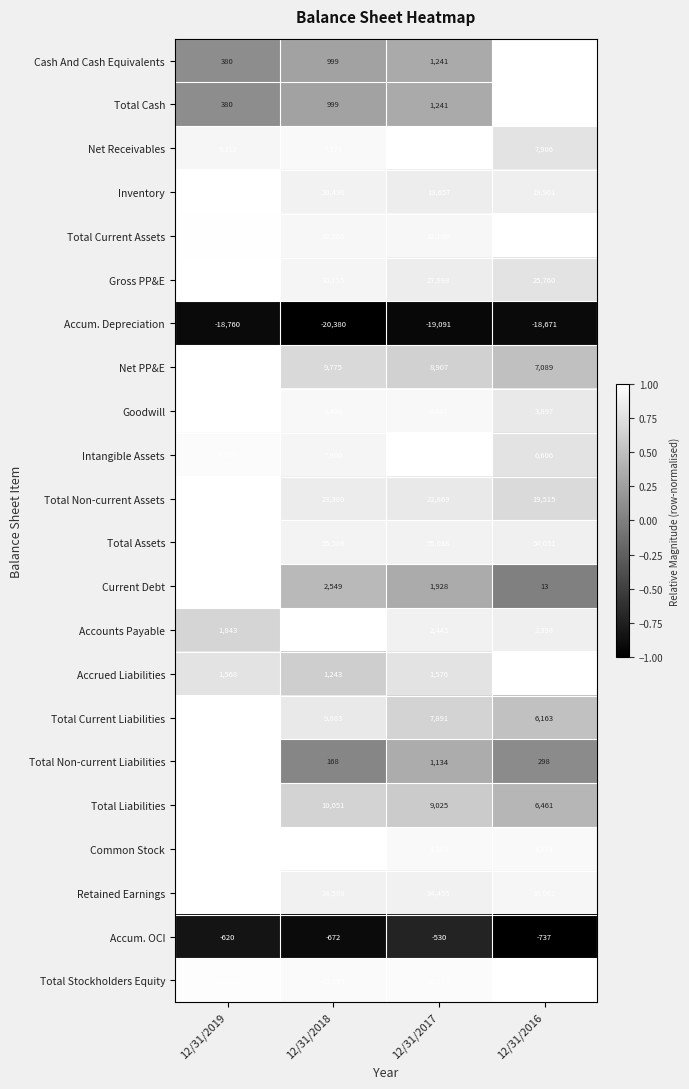

Count the Intangible Assets values in the range 7800 to 8533.

3